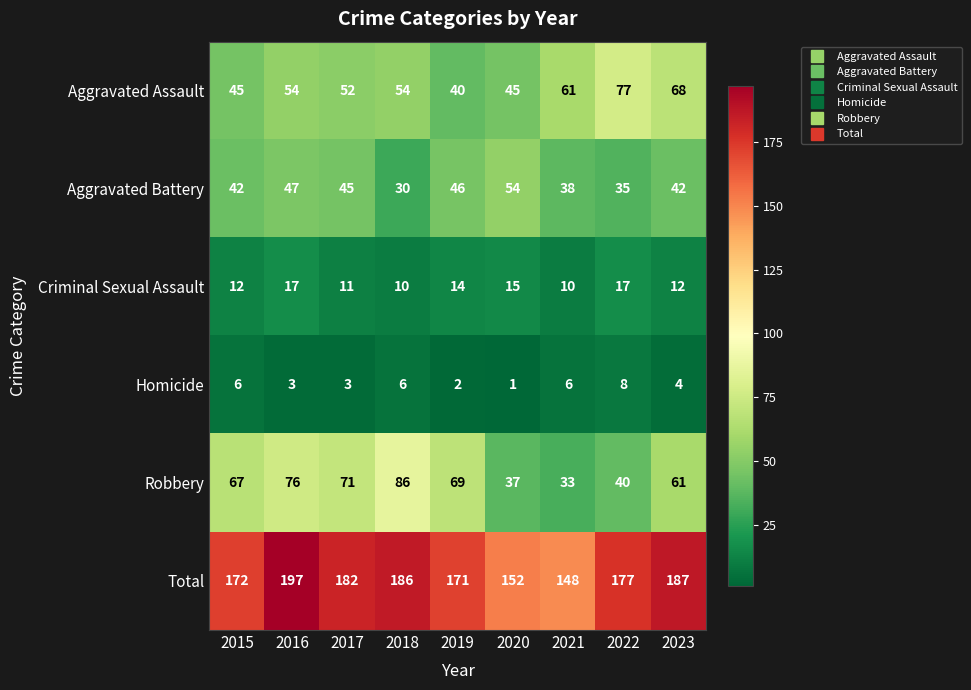

The value of Homicide at 2020 is 1. True or false?

True